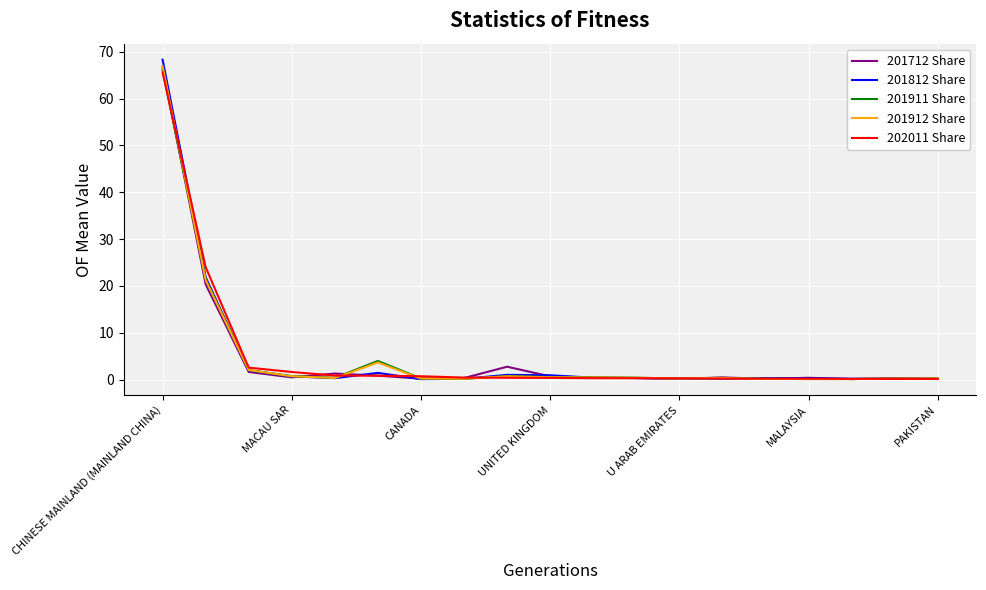

What is the difference between the maximum and minimum values in the 201712 Share series?

66.6